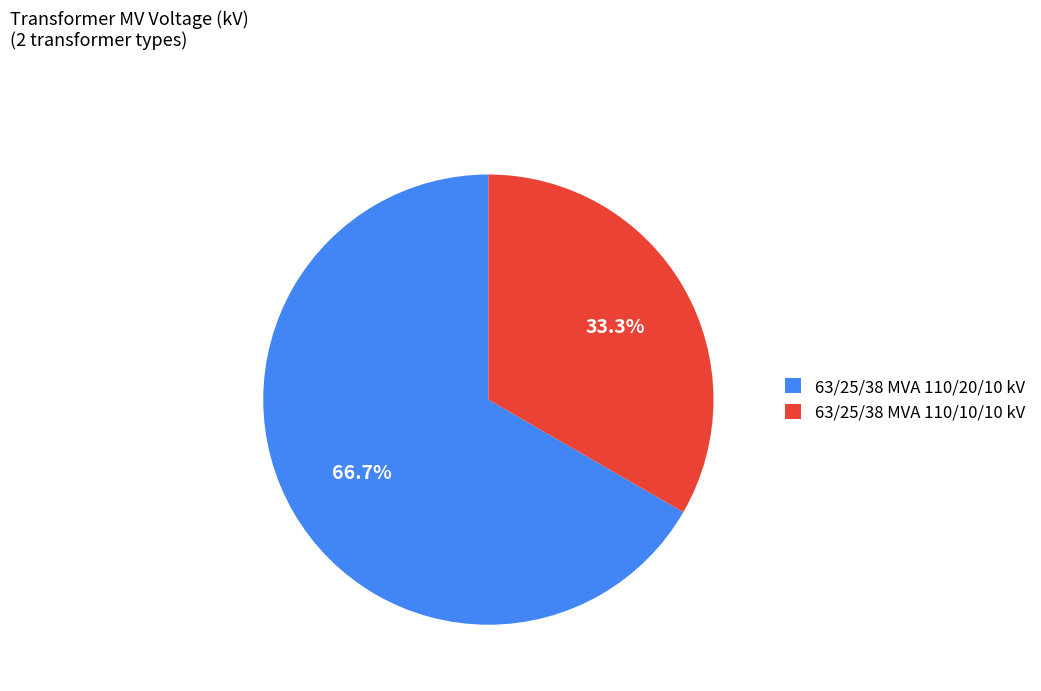

How many slices are in this pie chart?

2